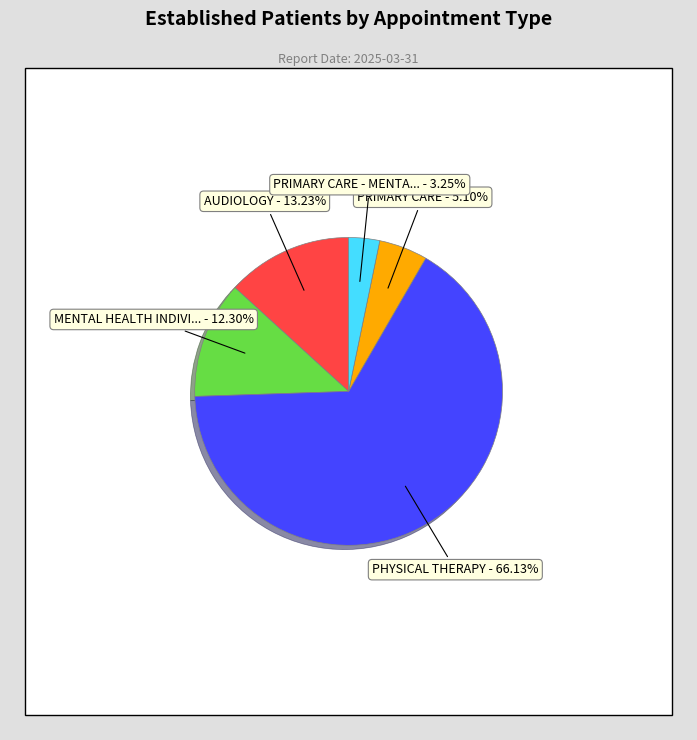

To the nearest percent, what is the difference between the AUDIOLOGY and PRIMARY CARE slice percentages?

8%